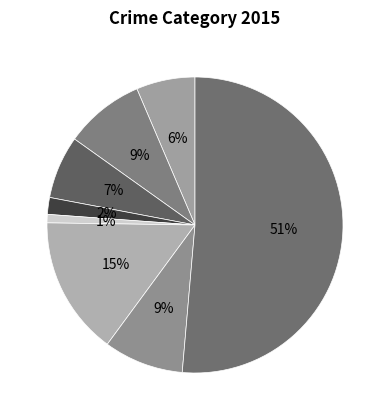

Which slice is the largest?

Theft